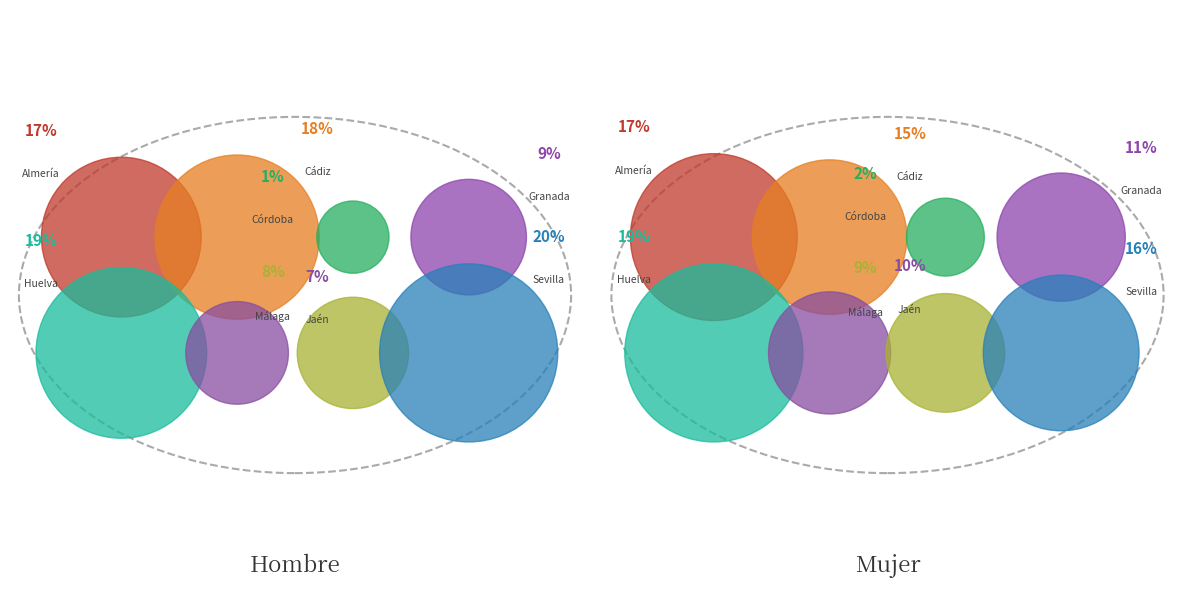

To the nearest percent, what percentage of the pie is Málaga?

8%